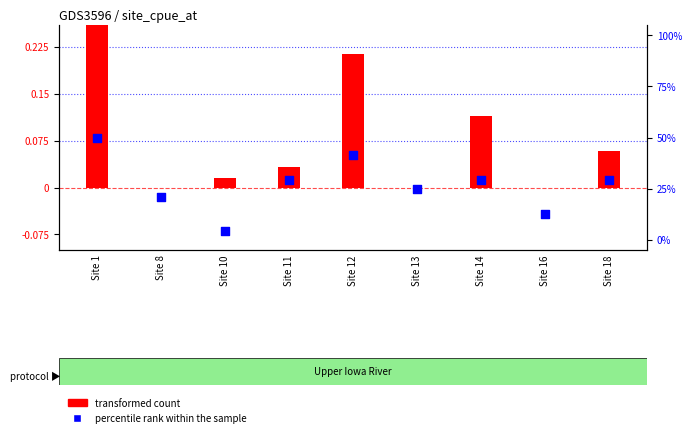

Is the value of transformed count at Site 18 greater than the value of percentile rank within the sample at Site 14?

No